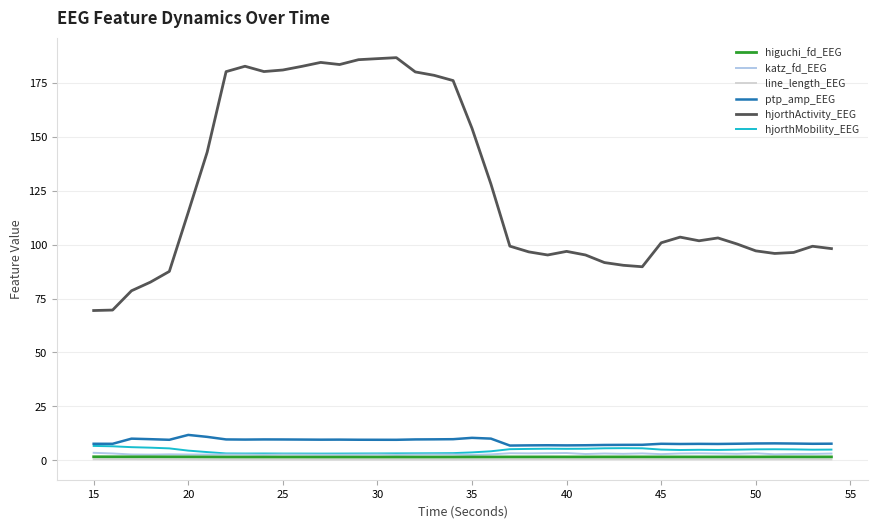

What is the maximum value for hjorthActivity_EEG?

186.8